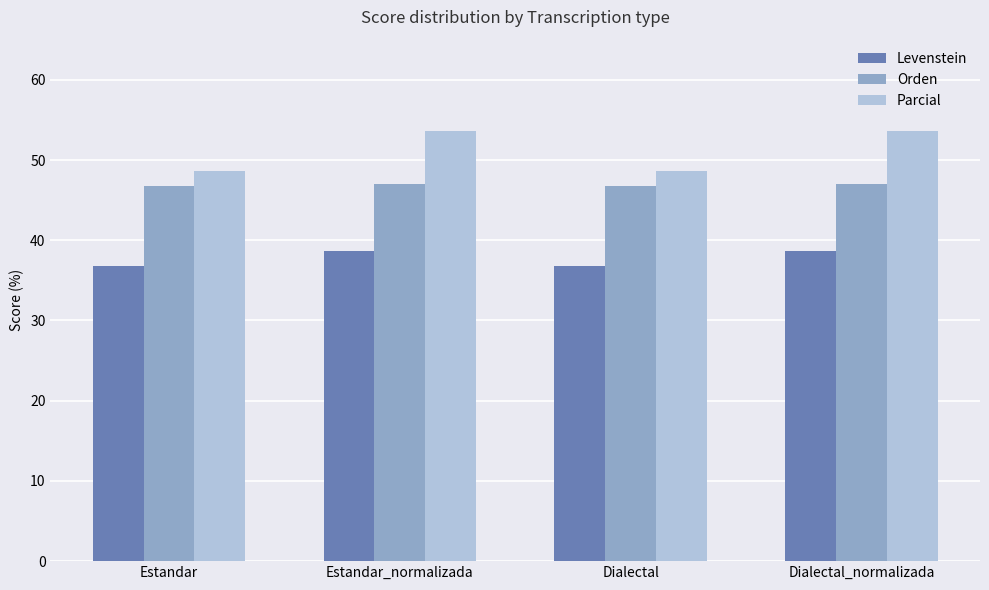

How many bars are there in total?

12